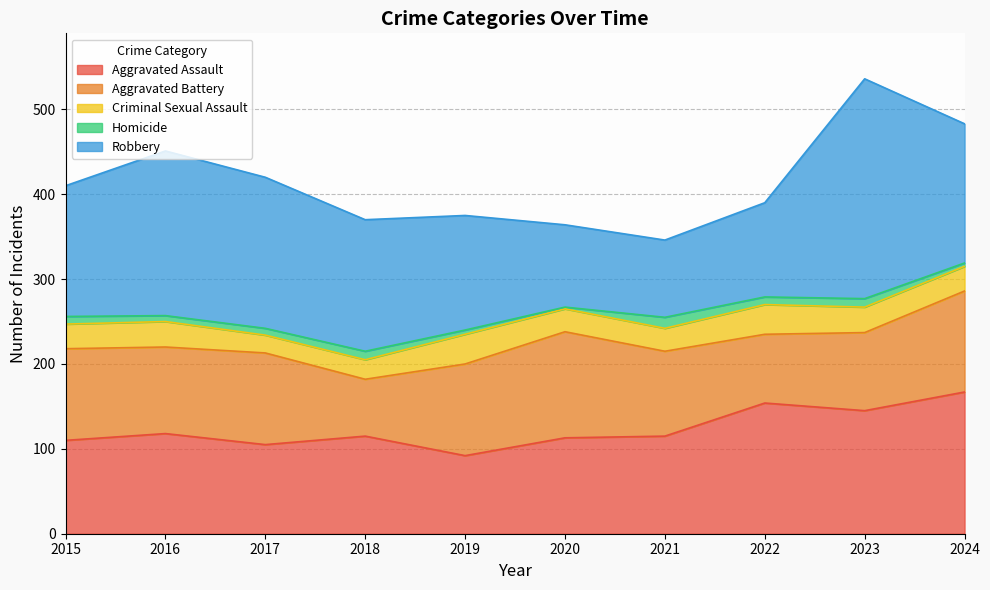

Which series has the largest range (max minus min)?

Robbery